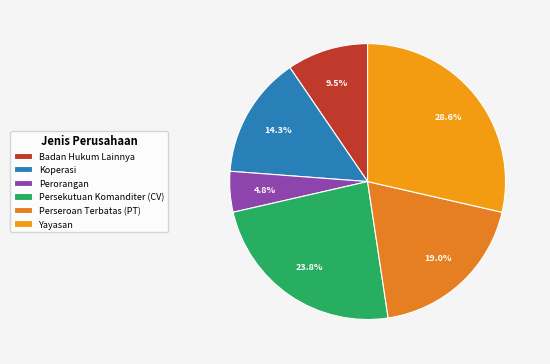

Does Badan Hukum Lainnya represent more than half of the total?

No